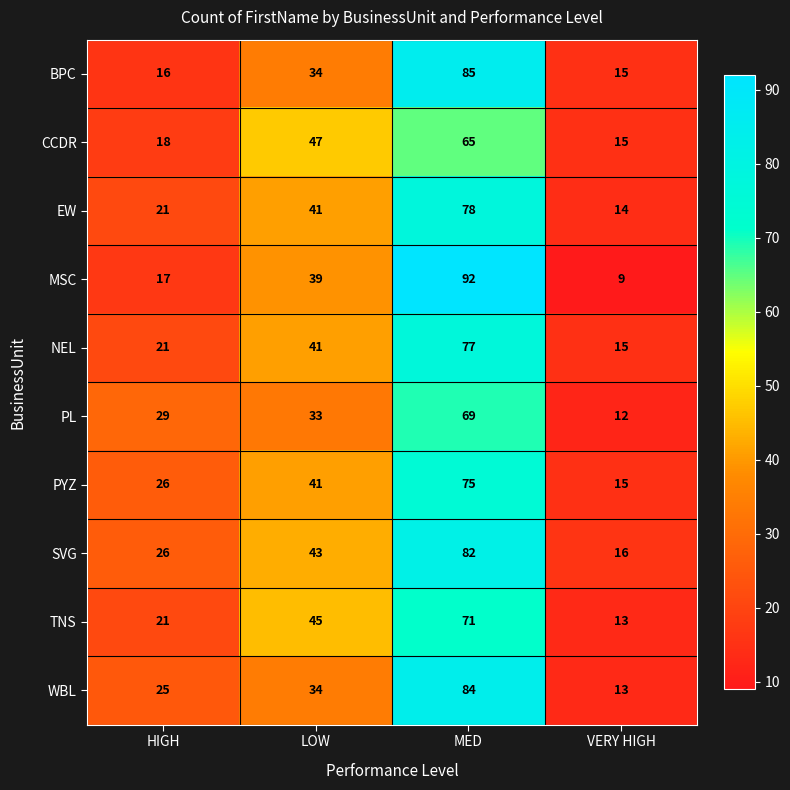

Is it true that CCDR equals 65 at MED?

True